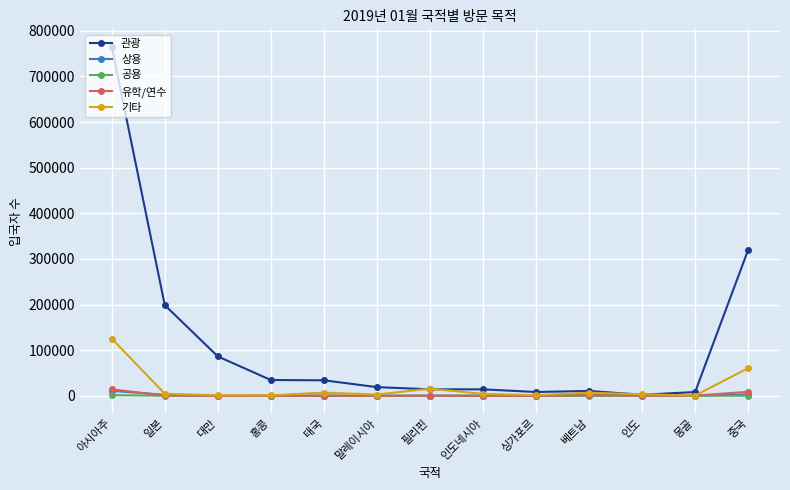

How many intersections are there between 관광 and 기타?

4